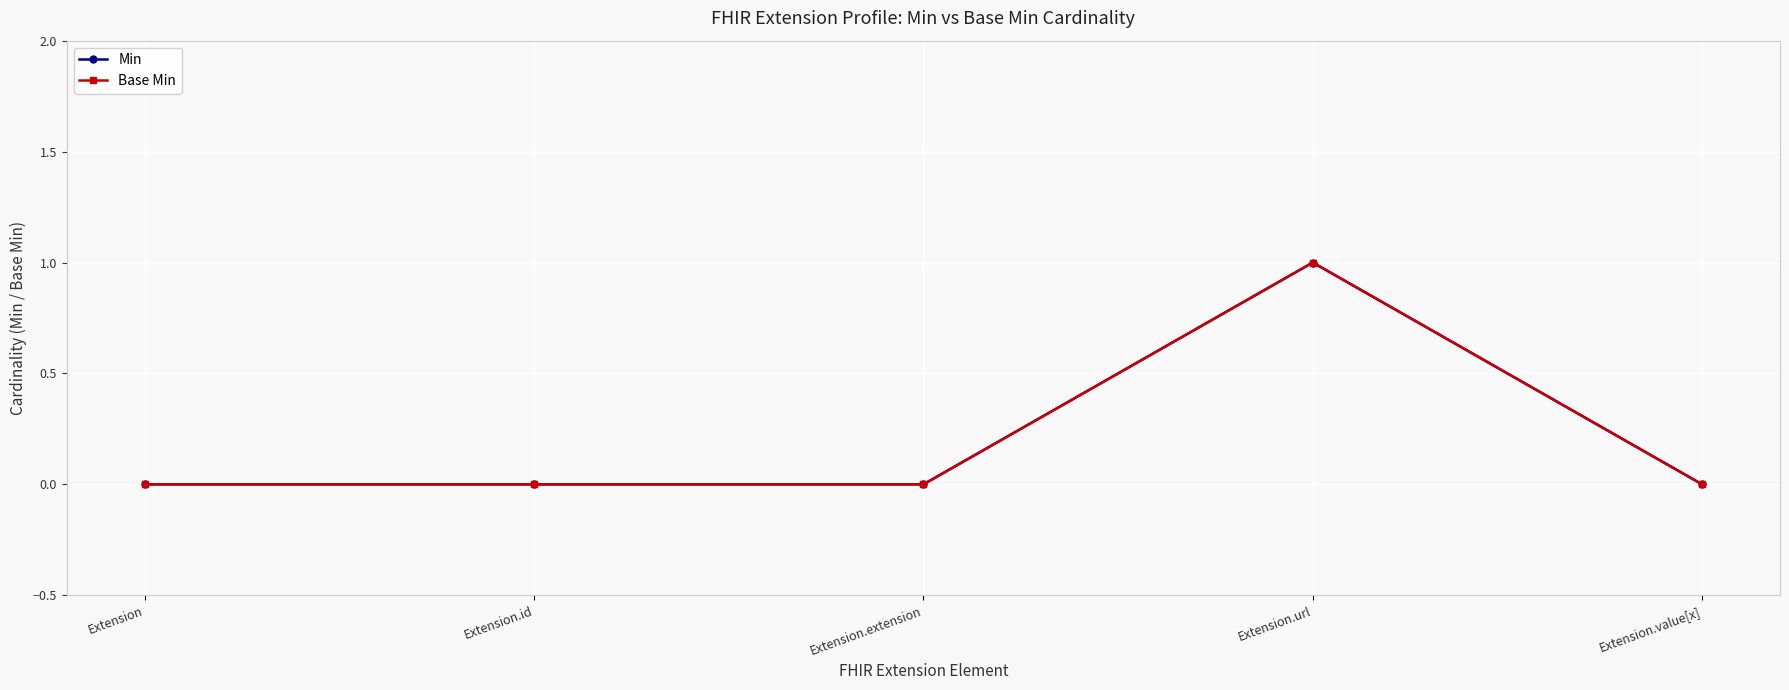

Does the chart have visible grid lines?

Yes